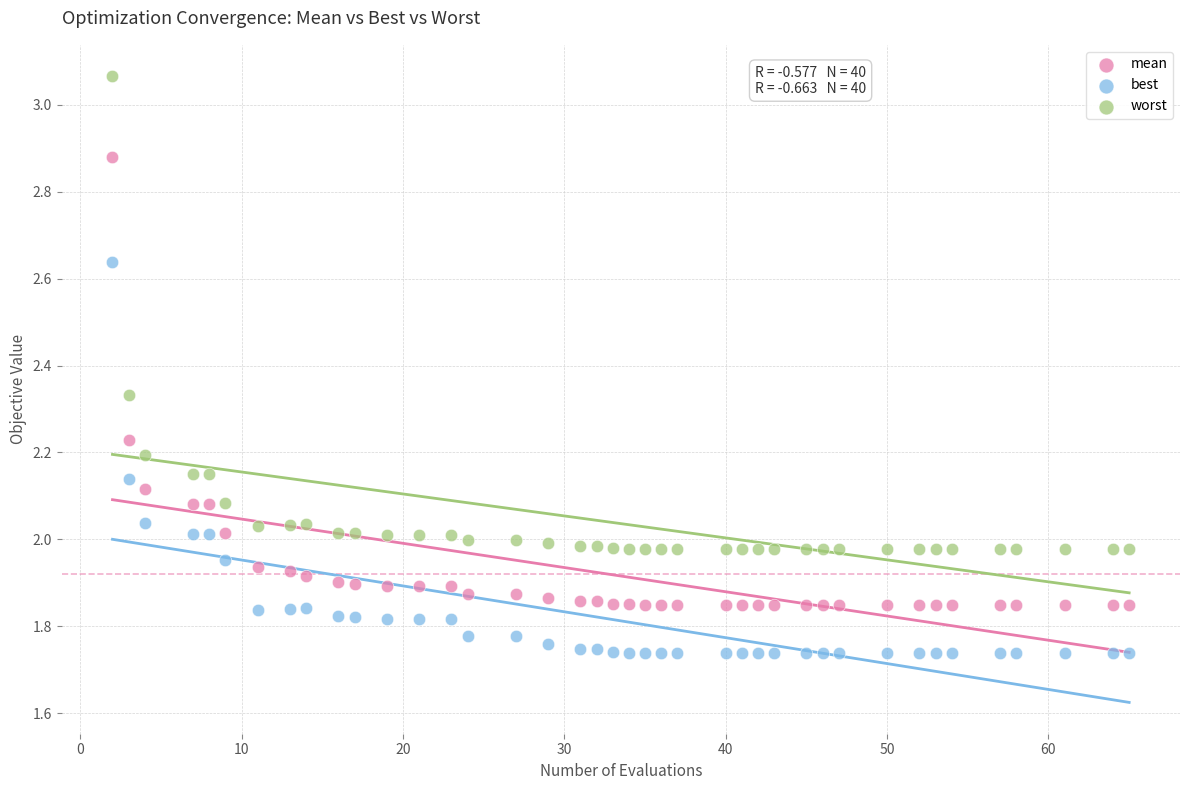

Which series contains the highest Y value?

worst